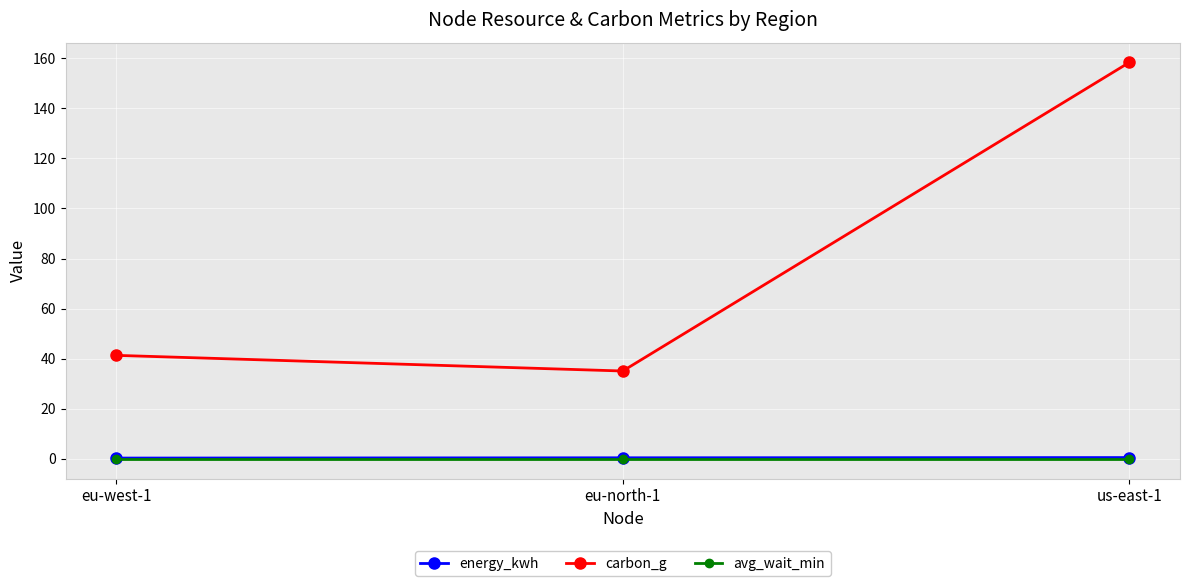

What is the lowest value of the carbon_g series?

35.1